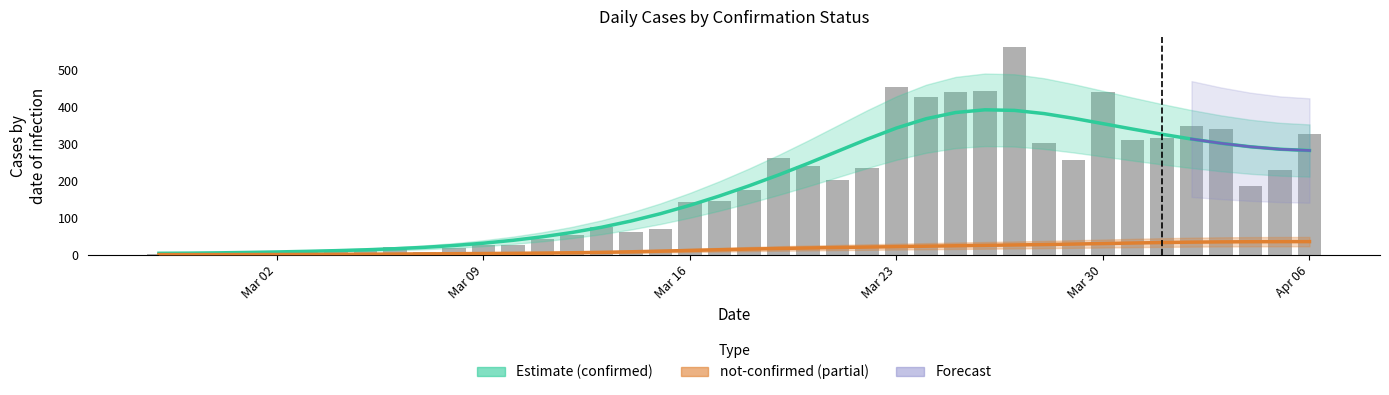

What position from the right is 2020-03-10?

28